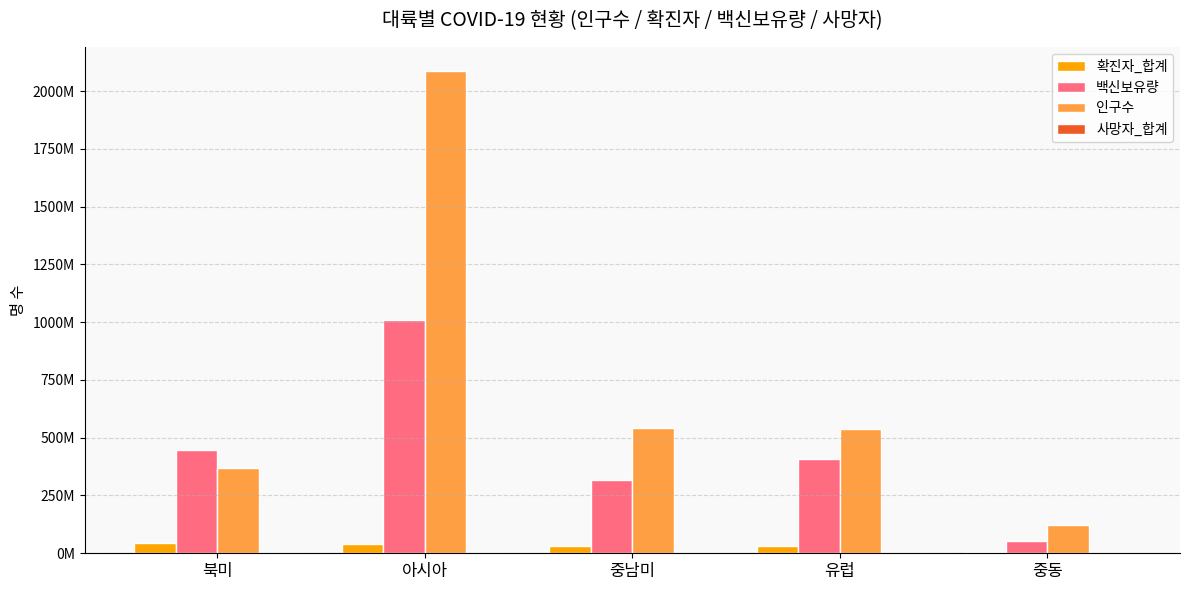

What is the difference between the 백신보유량 values at 중동 and 북미?

394542718